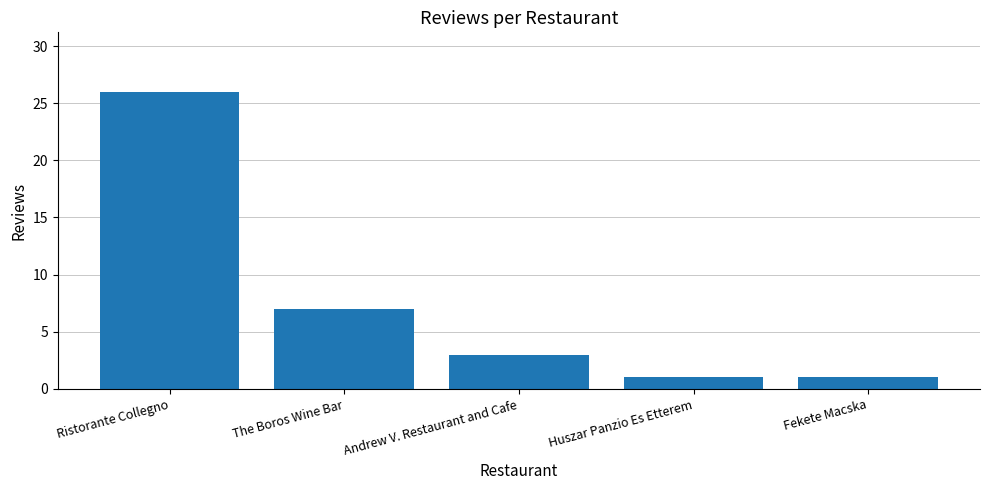

Are the bars horizontal?

No